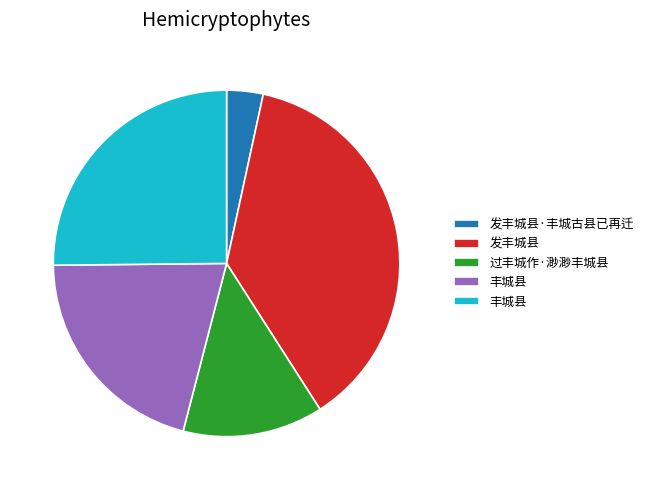

Is there any slice that represents more than half of the pie?

No